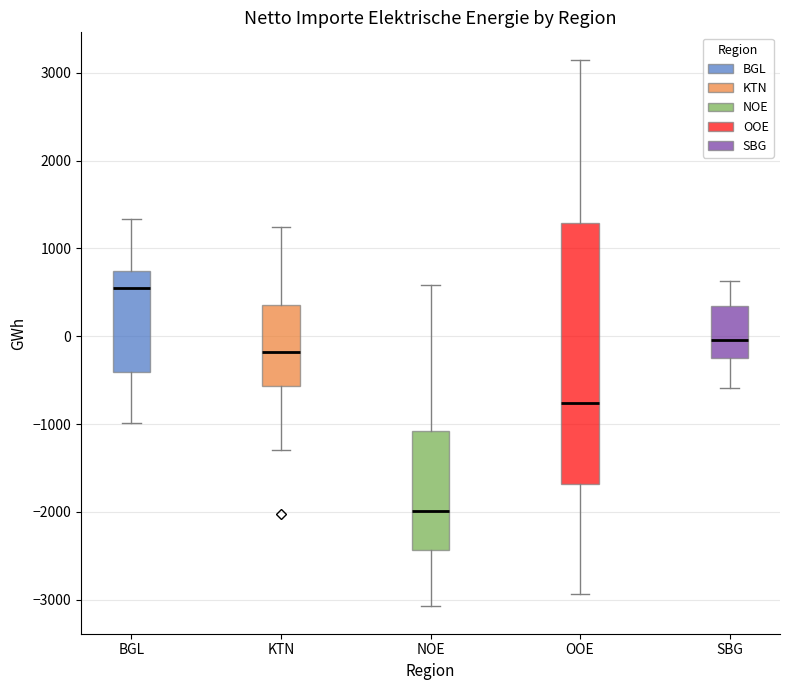

Reading left to right, read every box against the y-axis: the position of its median line, the range the box covers, and the ends of its whiskers. The values are not printed on the chart, so give them approximately, as read against the axis.

BGL: median 600, box -400 to 700, whiskers -1000 to 1300
KTN: median -200, box -600 to 400, whiskers -1300 to 1200
NOE: median -2000, box -2400 to -1100, whiskers -3100 to 600
OOE: median -800, box -1700 to 1300, whiskers -2900 to 3100
SBG: median 0, box -300 to 300, whiskers -600 to 600